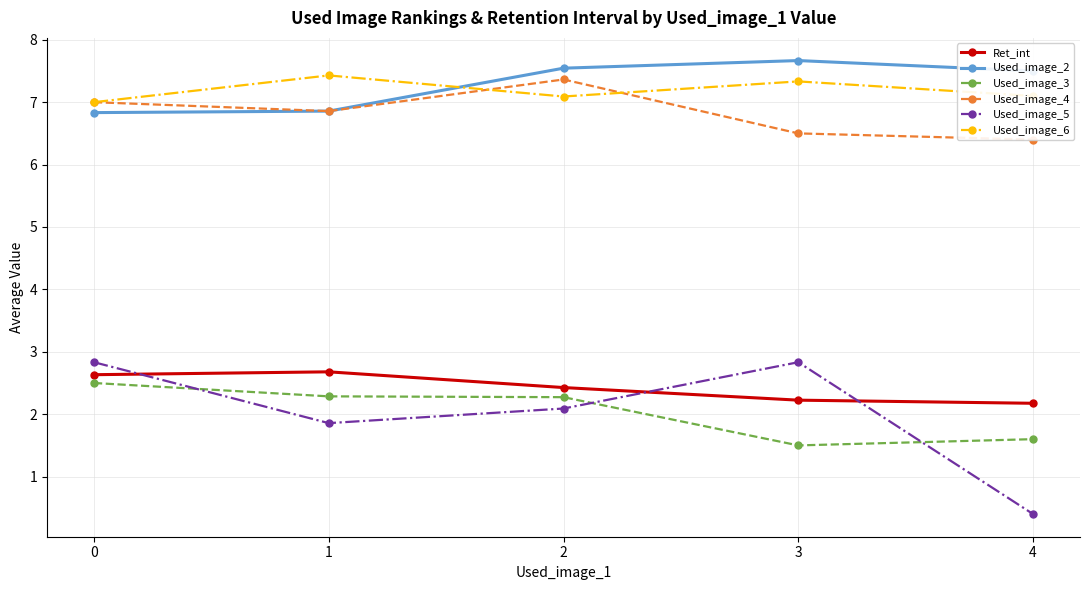

What is the average value of the Used_image_5 series?

2.0